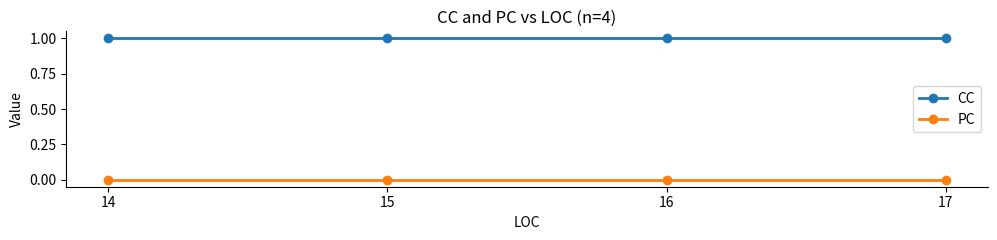

True or false: PC and CC cross at least once.

False